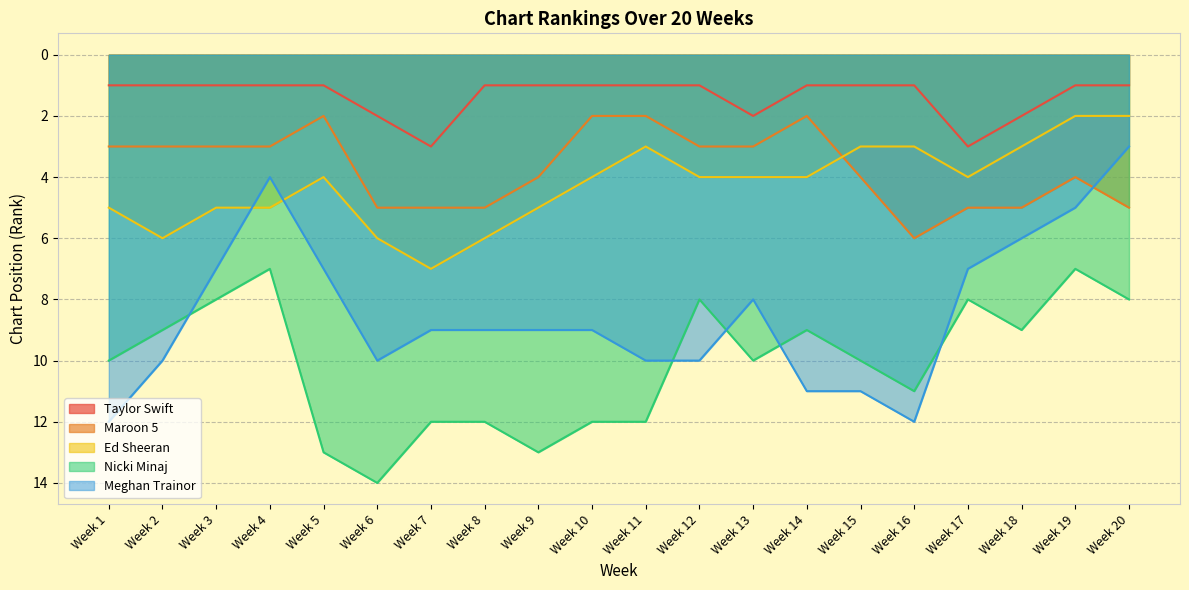

At which category does the chart reach its peak across all series?

Week 6